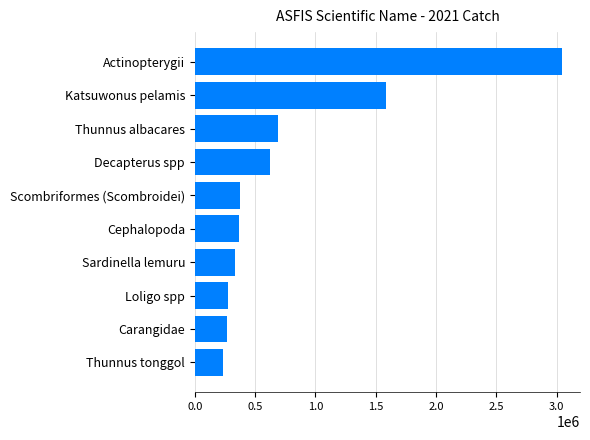

How many values exceed 375748?

5